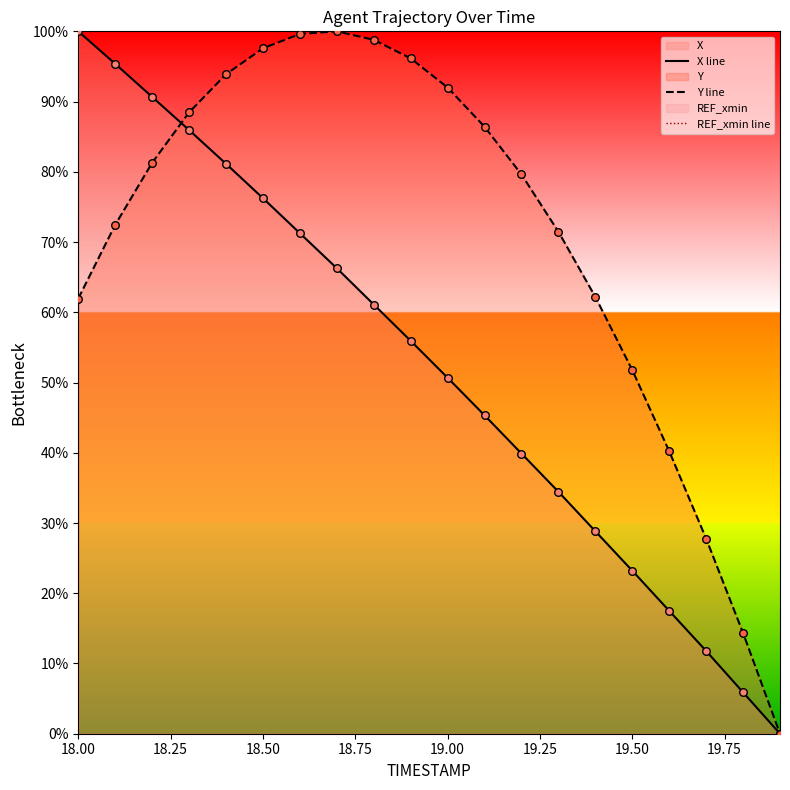

Which series has the largest Y range (max minus min)?

X line